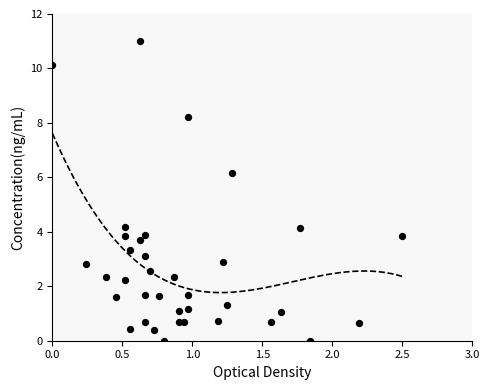

What is the range of X values (max minus min)?

2.5